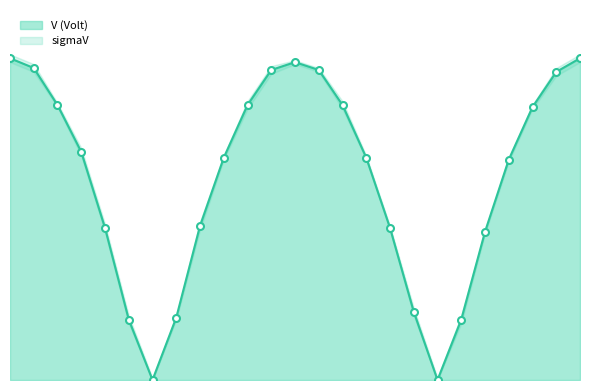

How many values are above zero?

23